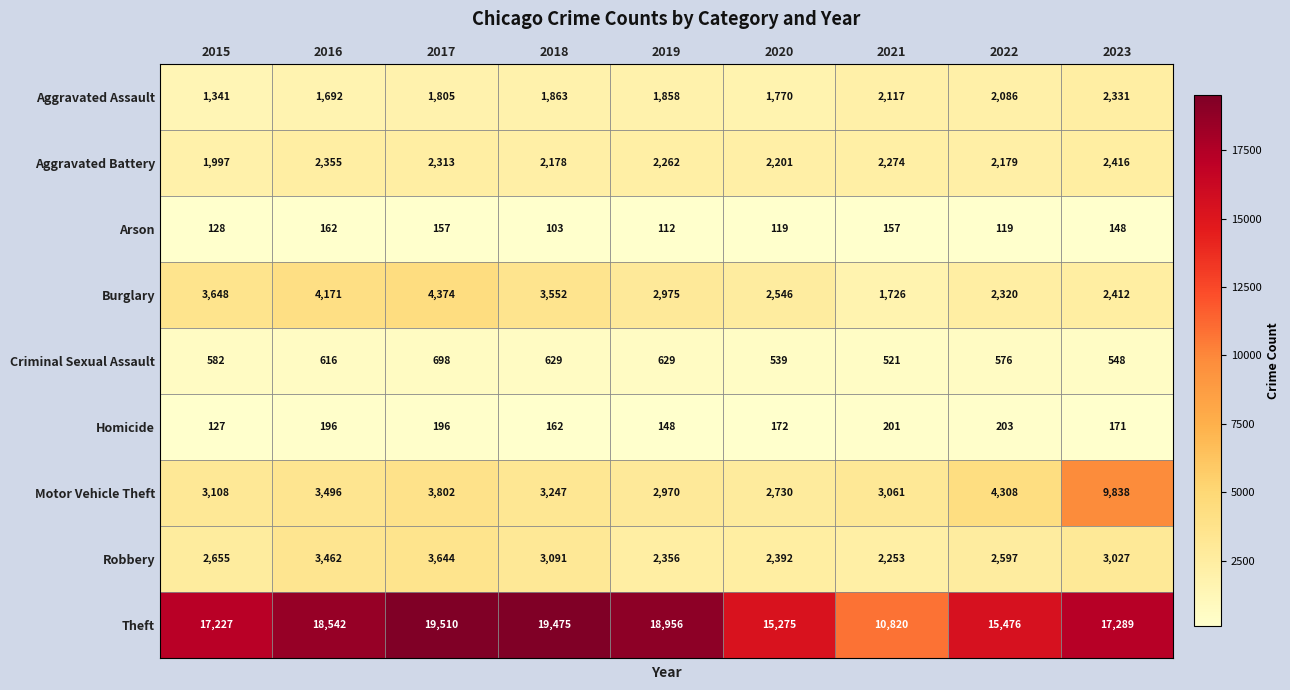

What is the minimum value shown in the chart?

103